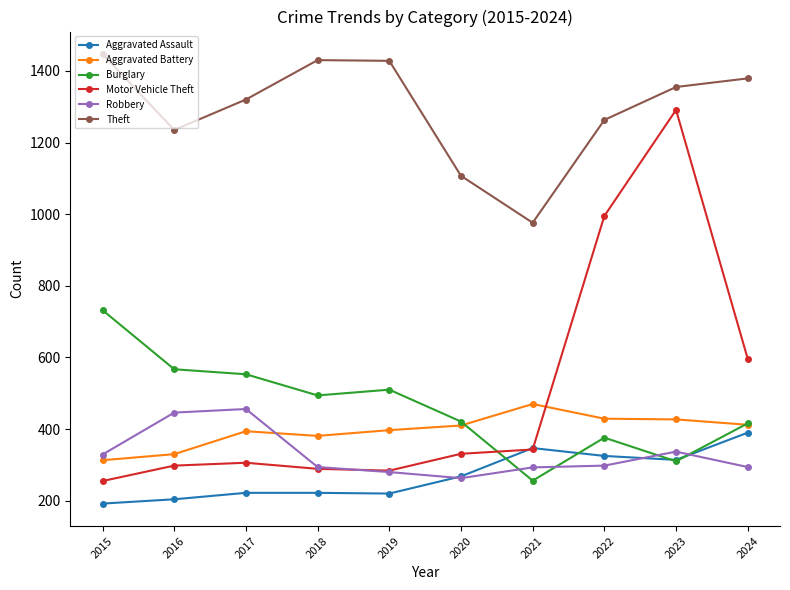

What is the difference between the Burglary values at 2018 and 2016?

73